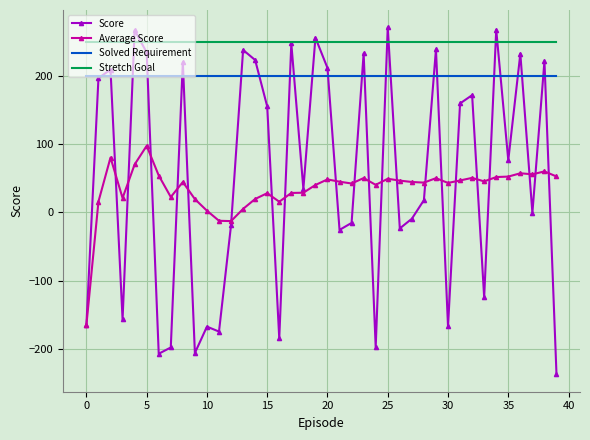

Which series has the largest range (max minus min)?

Score